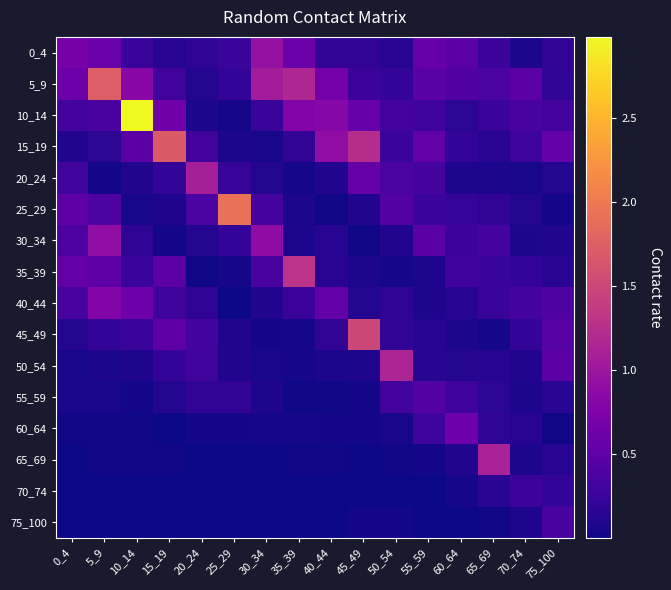

What is the maximum value shown in the chart?

3.0